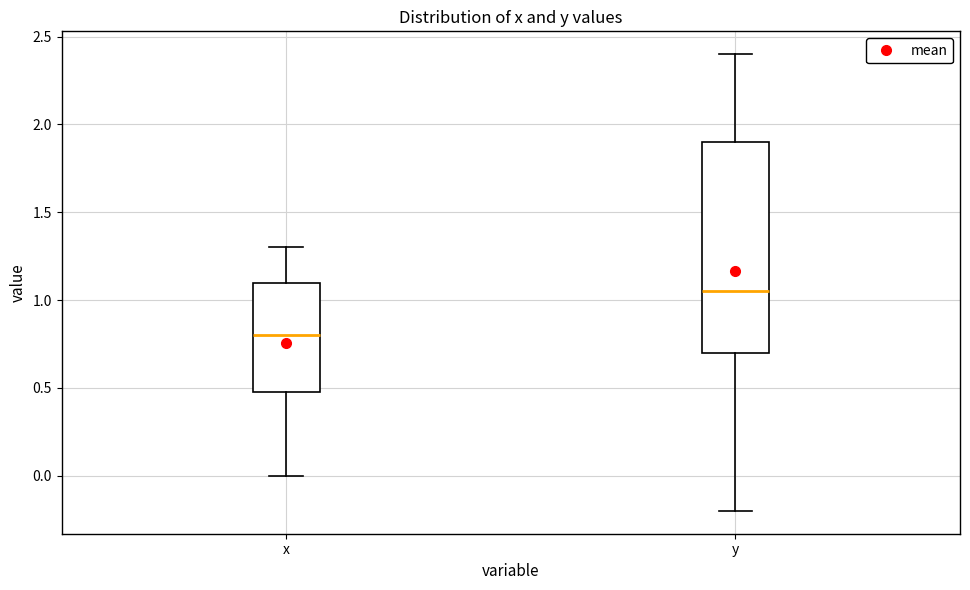

Comparing the boxes themselves (not the whiskers), which one is the tallest?

y